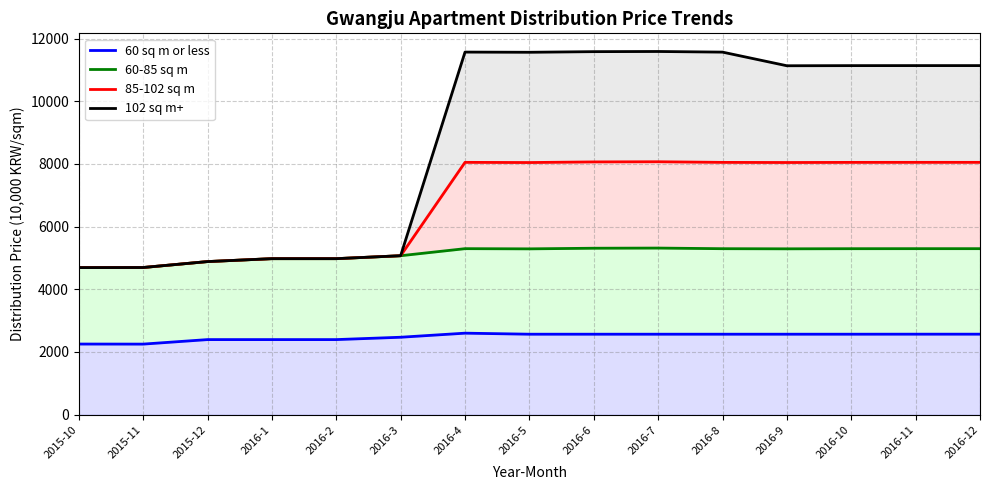

Does the chart have visible grid lines?

Yes